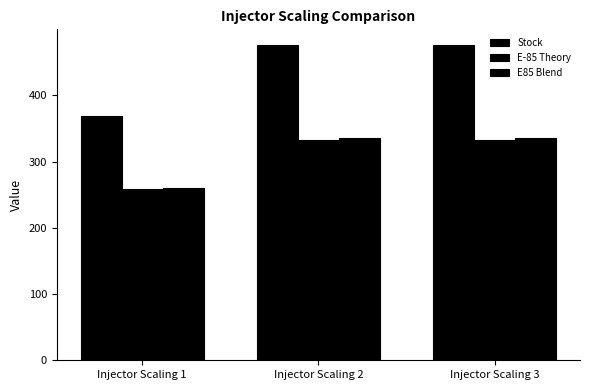

Reading left to right, transcribe all the data shown in this chart.

Stock: Injector Scaling 1=369.5	Injector Scaling 2=475.9	Injector Scaling 3=475.9
E-85 Theory: Injector Scaling 1=258.6	Injector Scaling 2=333.2	Injector Scaling 3=333.2
E85 Blend: Injector Scaling 1=260.5	Injector Scaling 2=335.6	Injector Scaling 3=335.6